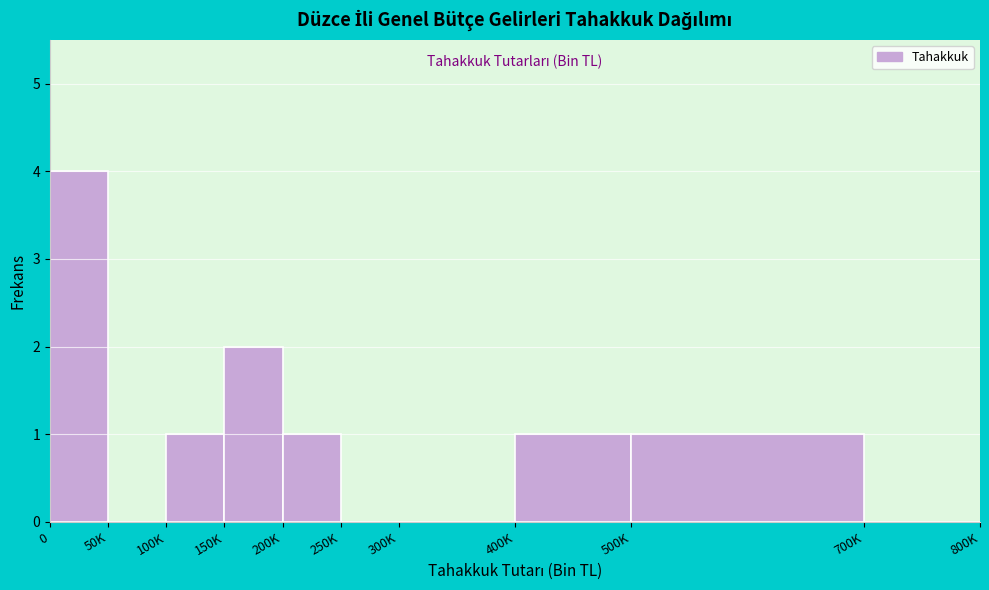

Reading right to left, transcribe all the data shown in this chart.

700K=0	500K=1	400K=1	300K=0	250K=0	200K=1	150K=2	100K=1	50K=0	0=4